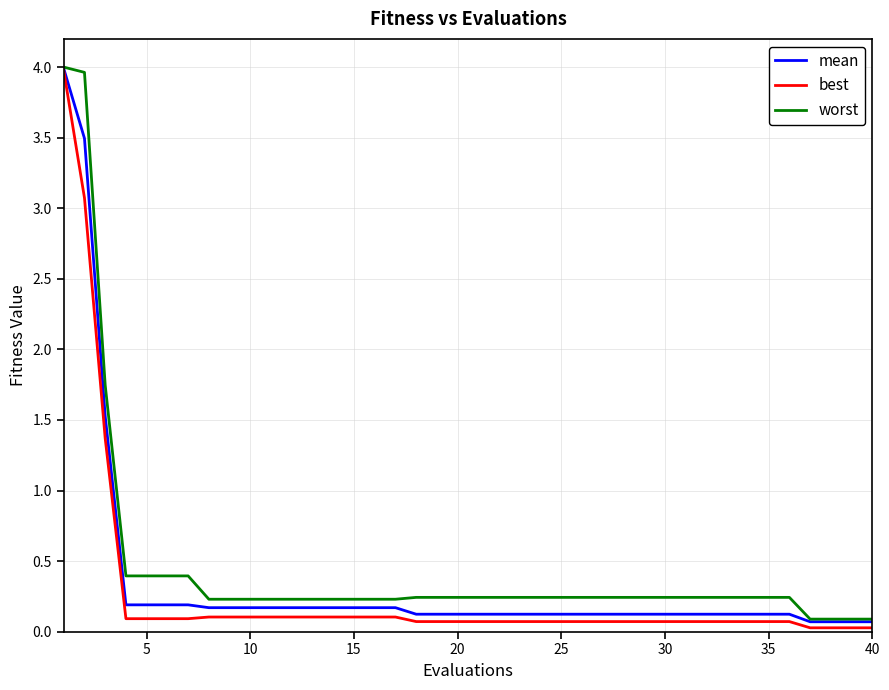

True or false: best and worst cross at least once.

False